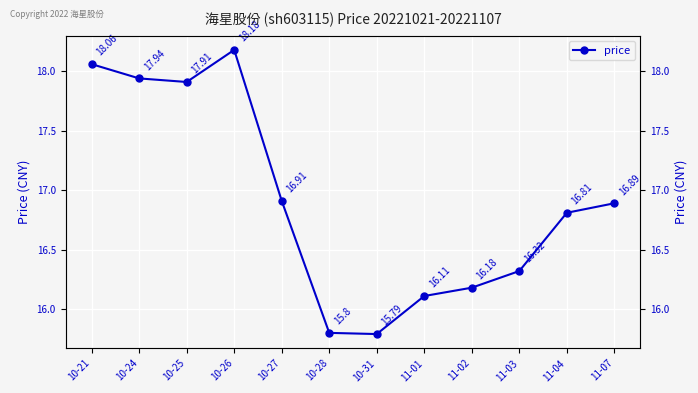

The chart shows a value of 5.5 at 10-24. True or false?

False